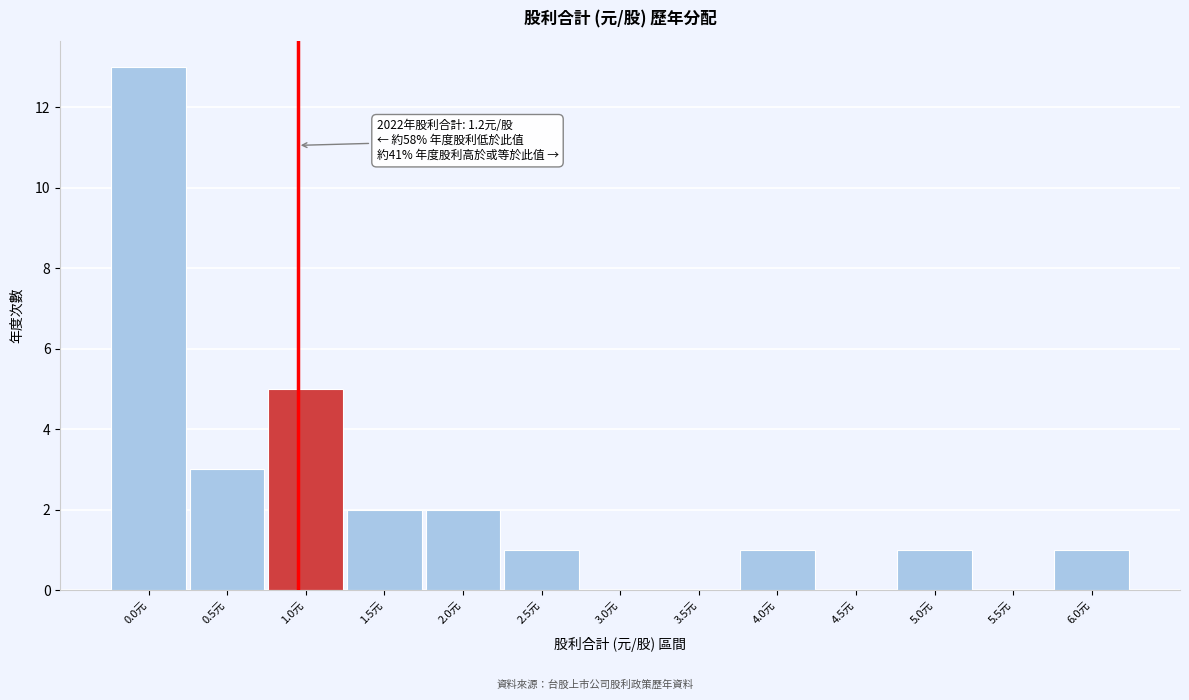

Reading left to right, transcribe all the data shown in this chart.

0.0元=13	0.5元=3	1.0元=5	1.5元=2	2.0元=2	2.5元=1	3.0元=0	3.5元=0	4.0元=1	4.5元=0	5.0元=1	5.5元=0	6.0元=1